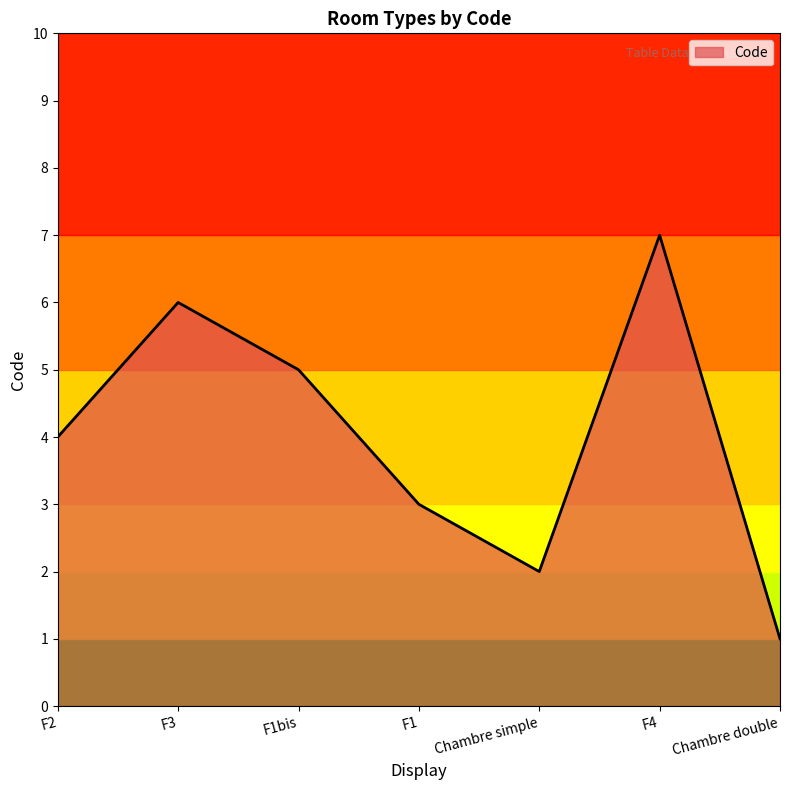

What is the sum of all values?

28